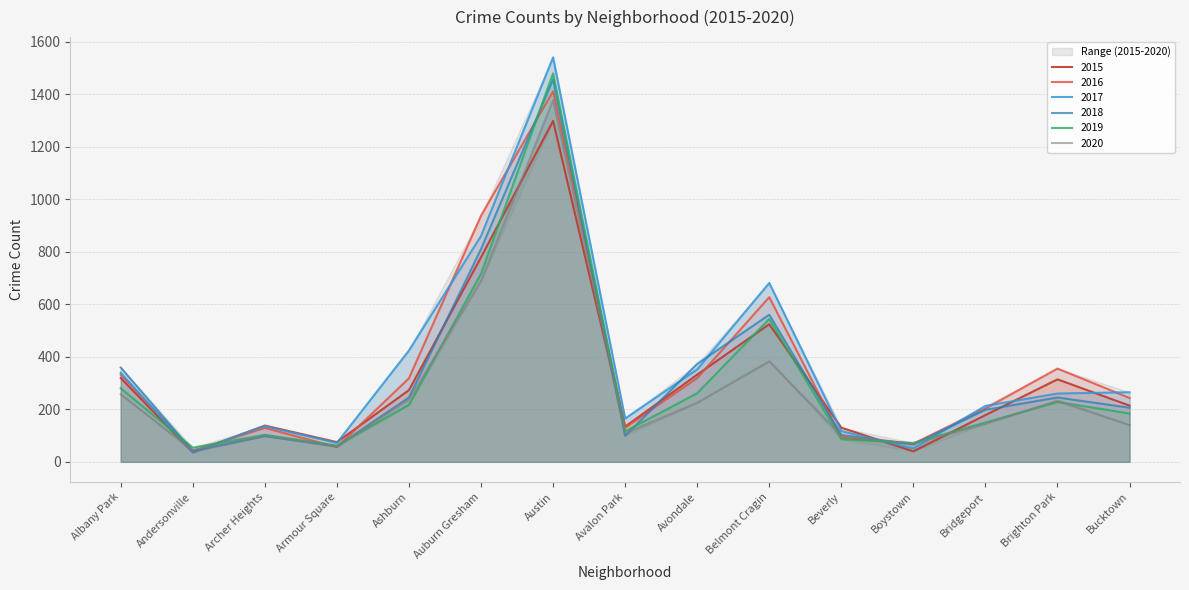

At which label does 2017 reach its peak?

Austin